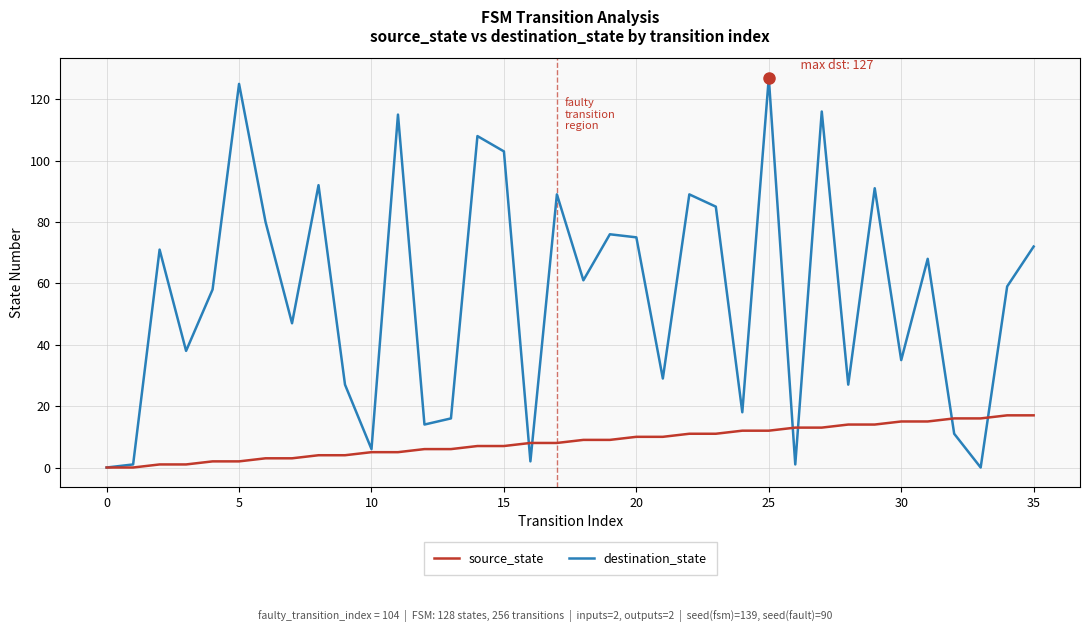

What is the sum of all source_state values?

306